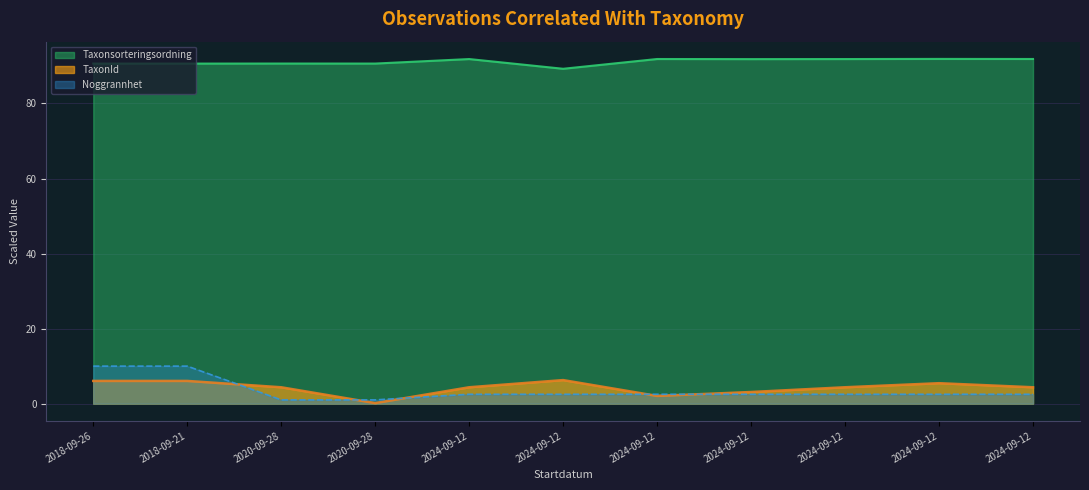

Which series changed the most between 2024-09-12 and 2024-09-12?

TaxonId